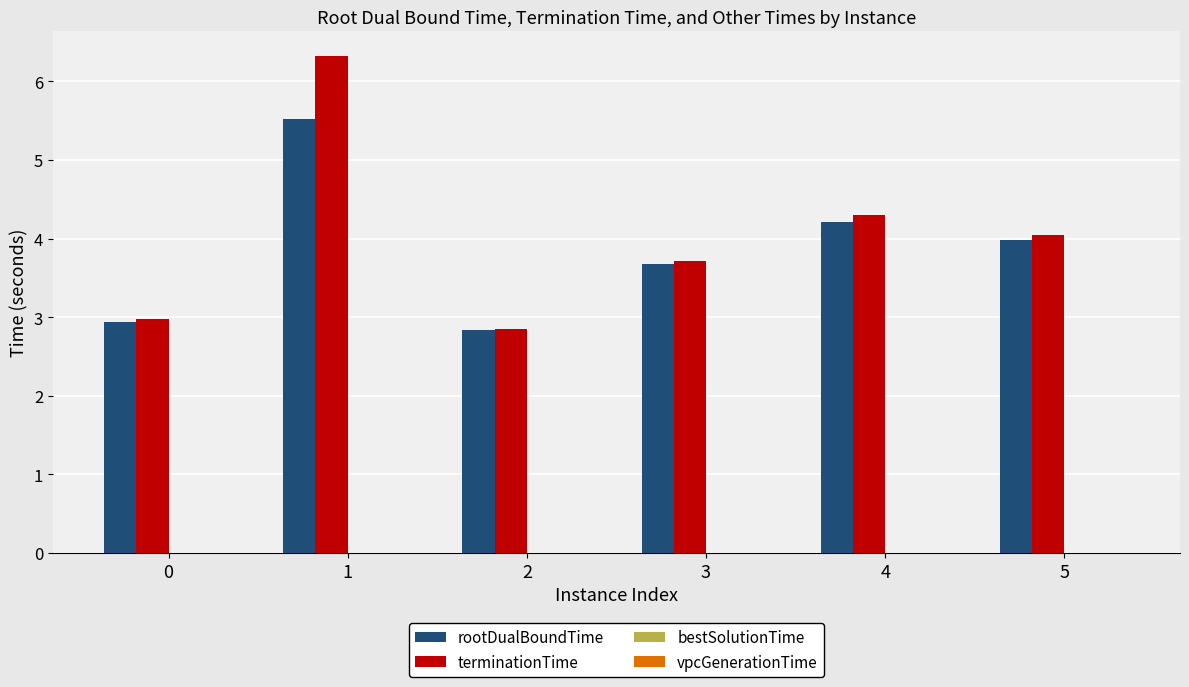

How many values in the rootDualBoundTime series exceed 3?

4